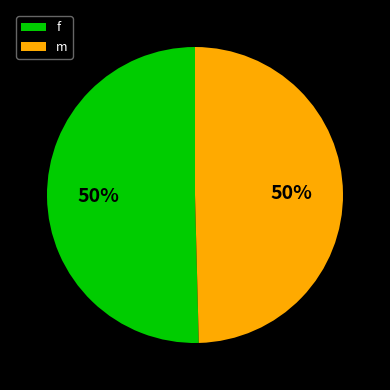

Approximately how many times larger is the value at f compared to m?

1.0